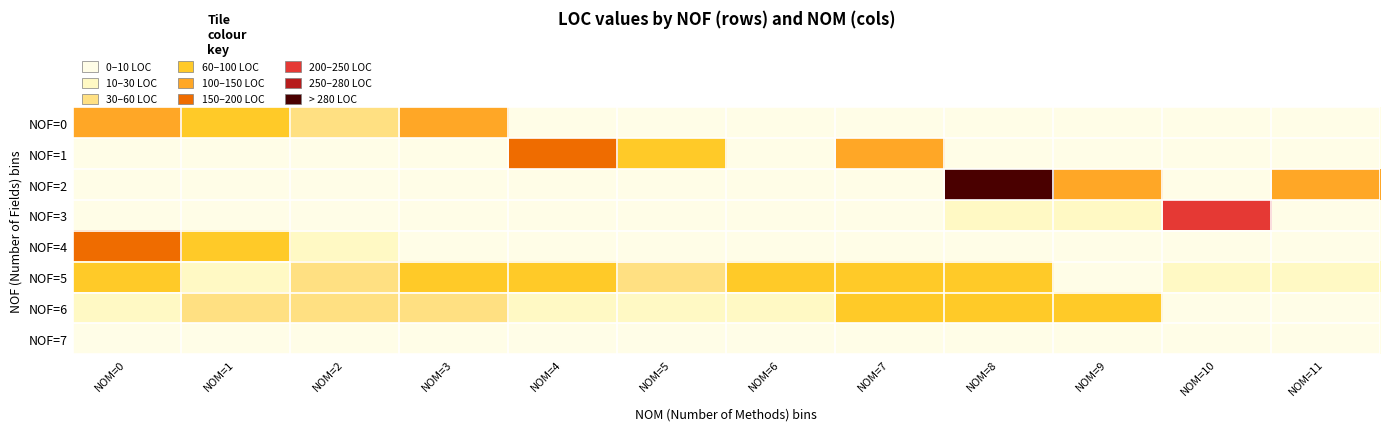

At which category is the sum across all series the highest?

NOM=8